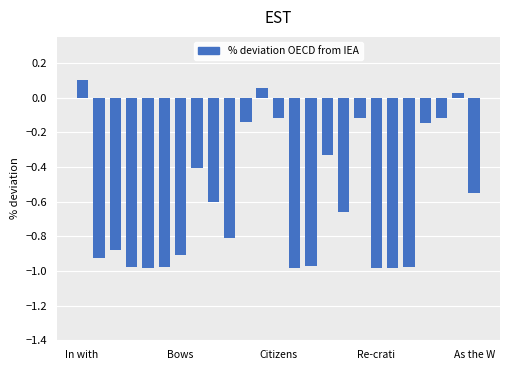

Does the chart contain any negative values?

Yes